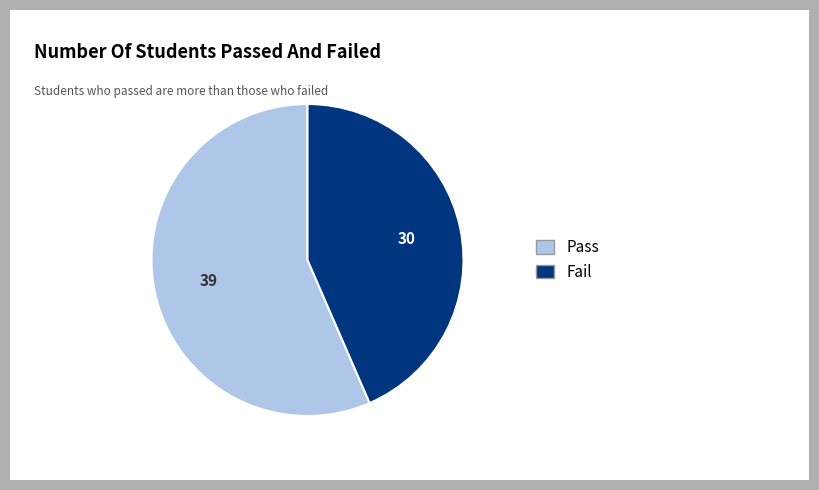

Do Pass and Fail together represent more than half of the pie?

Yes